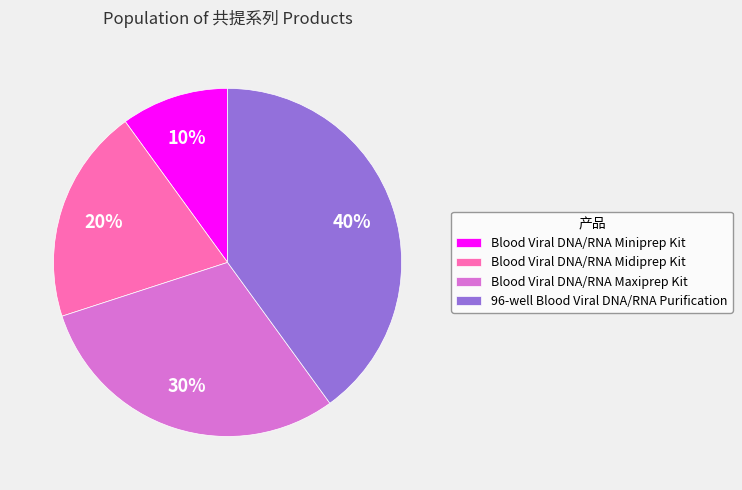

To the nearest percent, what is the difference between the largest and smallest slice percentages?

30%